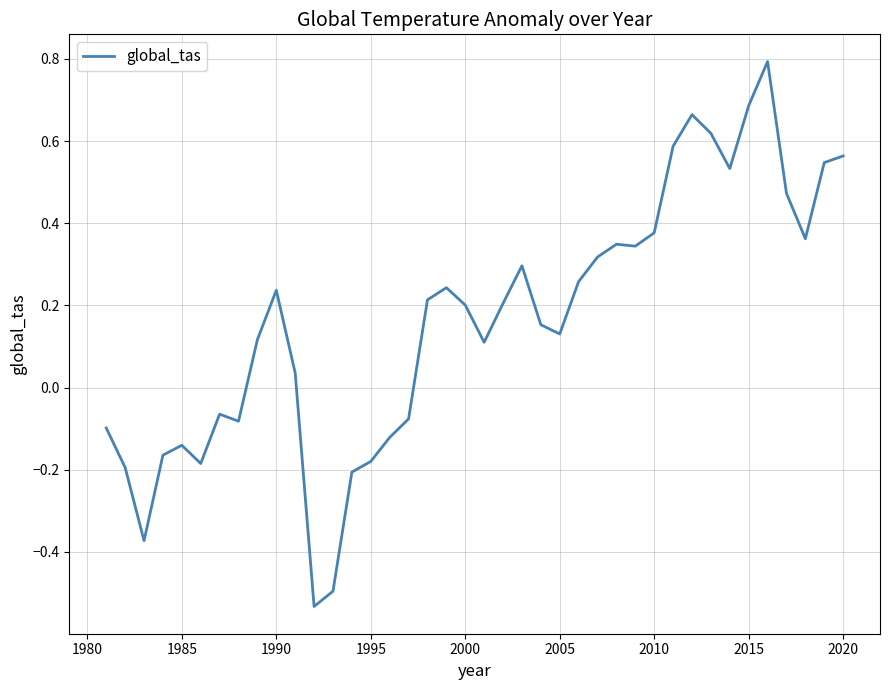

What is the maximum value shown in the chart?

0.8